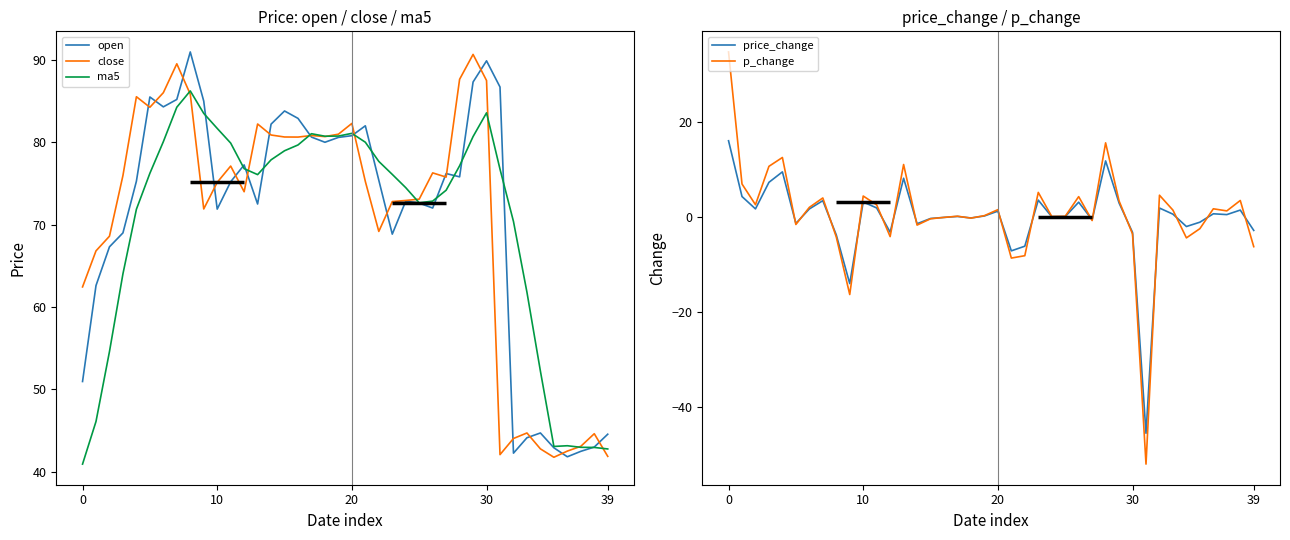

At which label is price_change closest to -14?

9